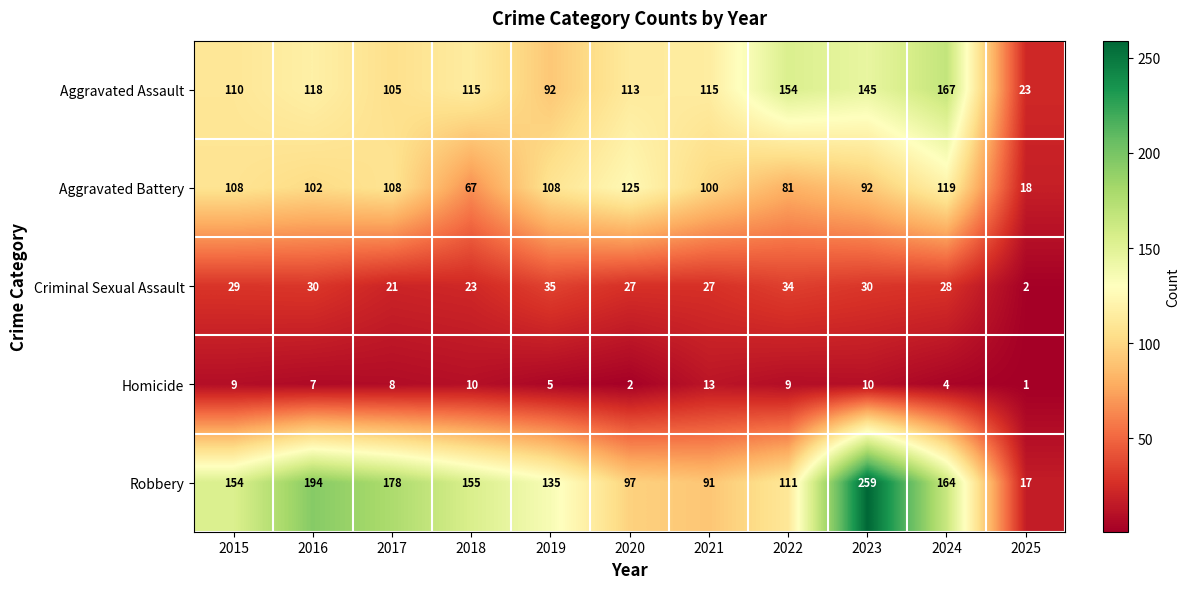

The Aggravated Assault series shows 31 at 2016. True or false?

False